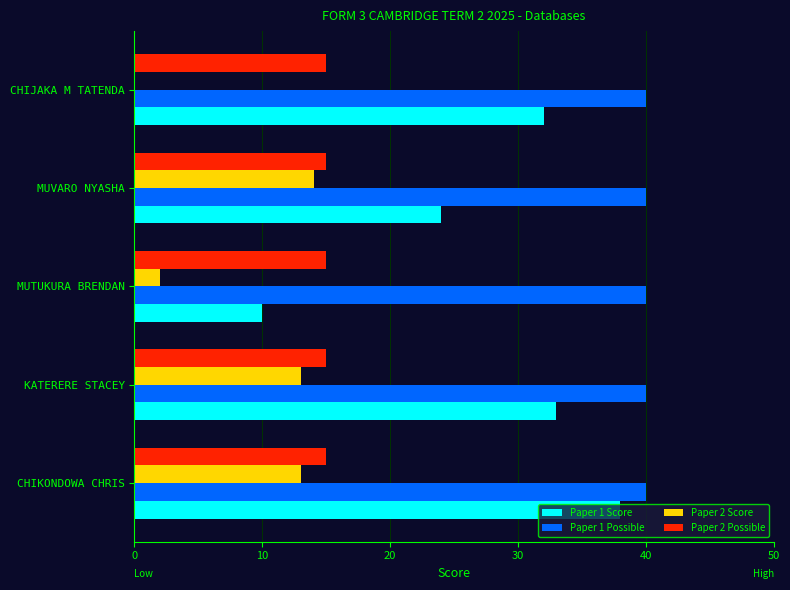

What is the average value of the Paper 2 Score series?

8